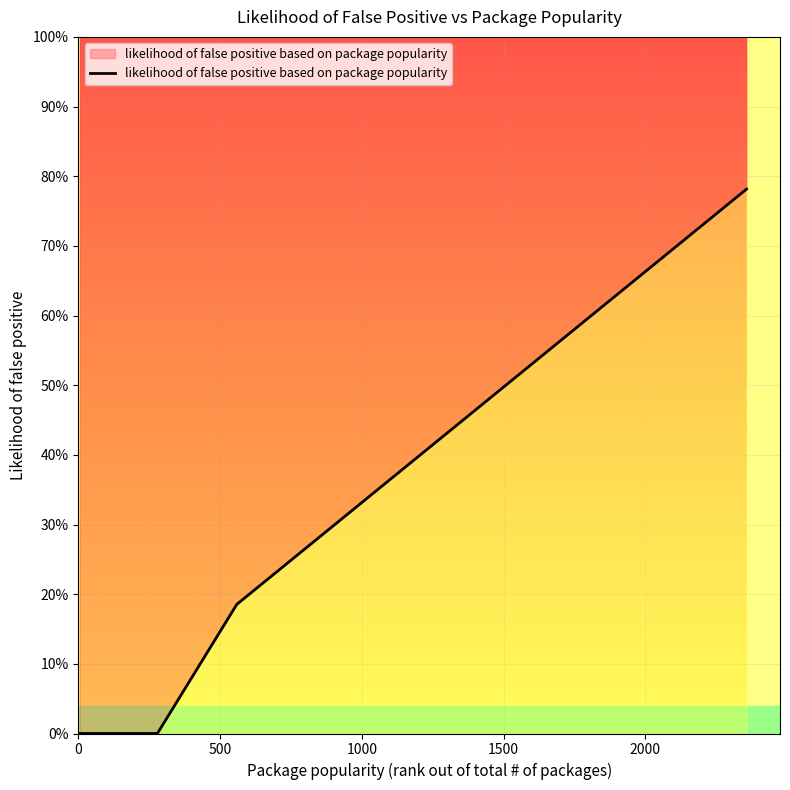

Is this an area chart (filled region under the line)?

No